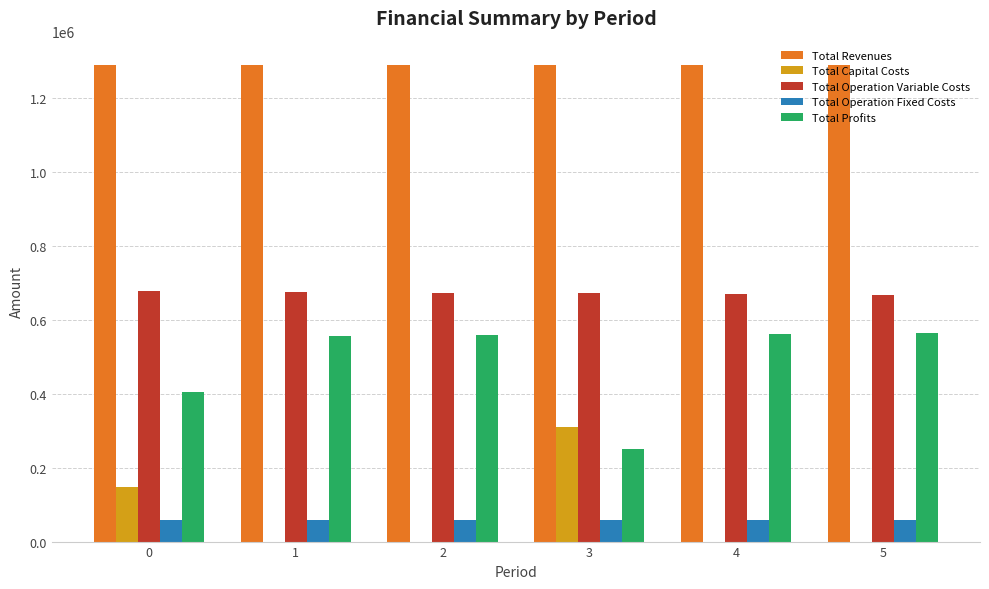

What is the total value across all series at 4?

2581722.9